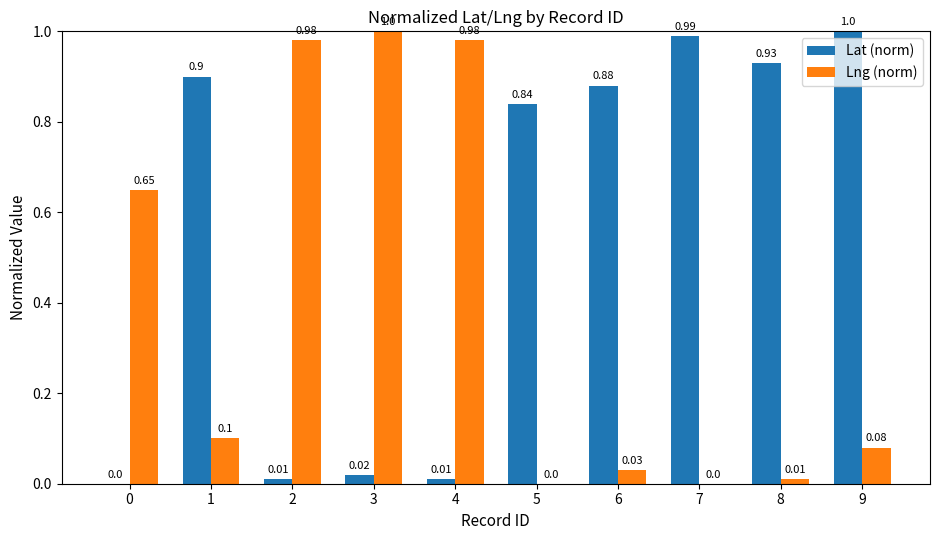

What is the sum of all Lat (norm) values?

5.6